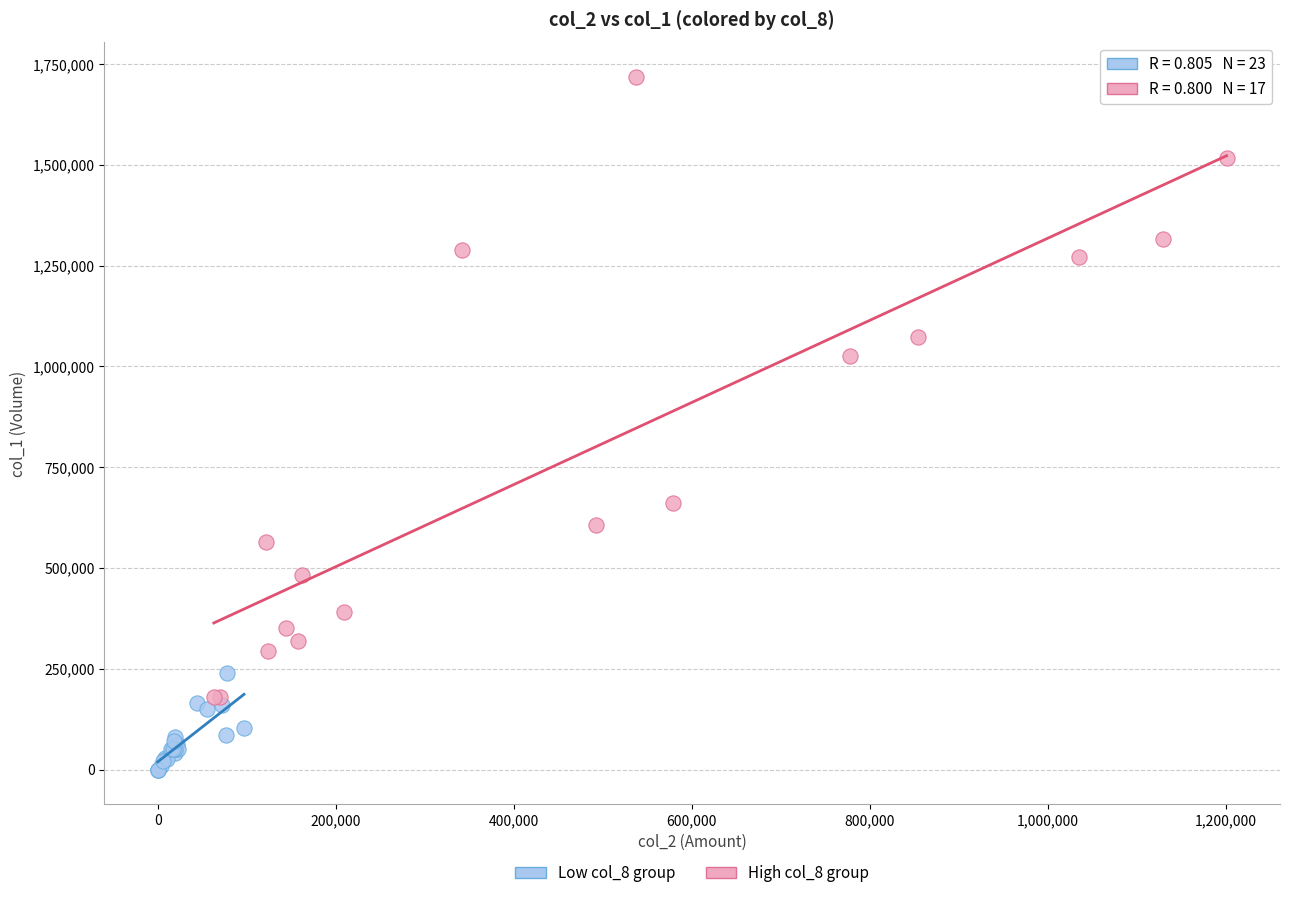

Which series has the largest Y range (max minus min)?

High col_8 group